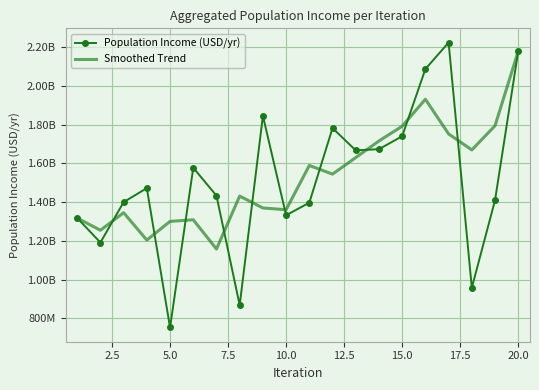

What is the maximum value shown in the chart?

2224350210.2